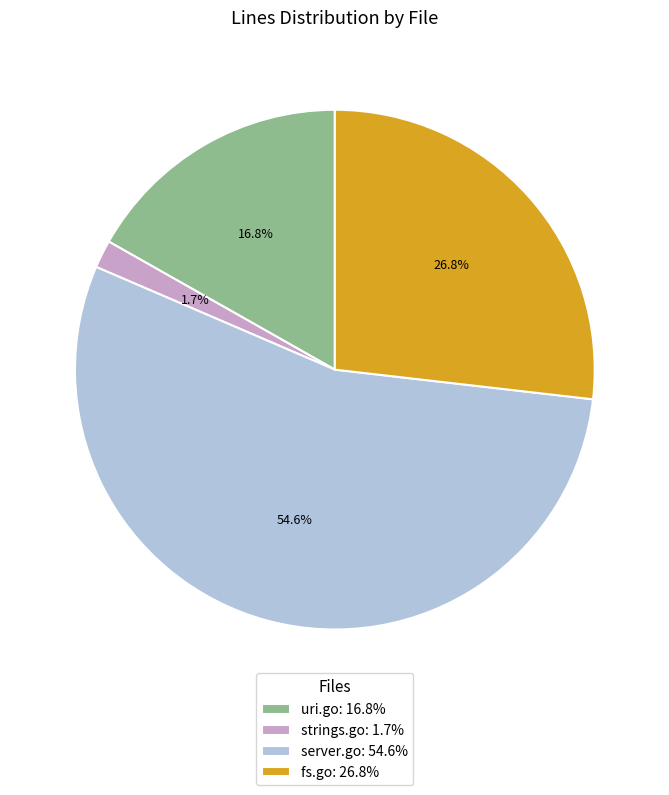

What is the largest slice in the pie chart?

server.go